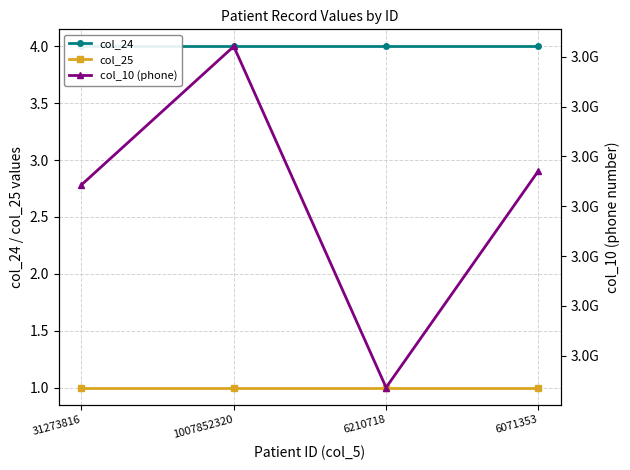

True or false: col_25 and col_24 cross at least once.

False